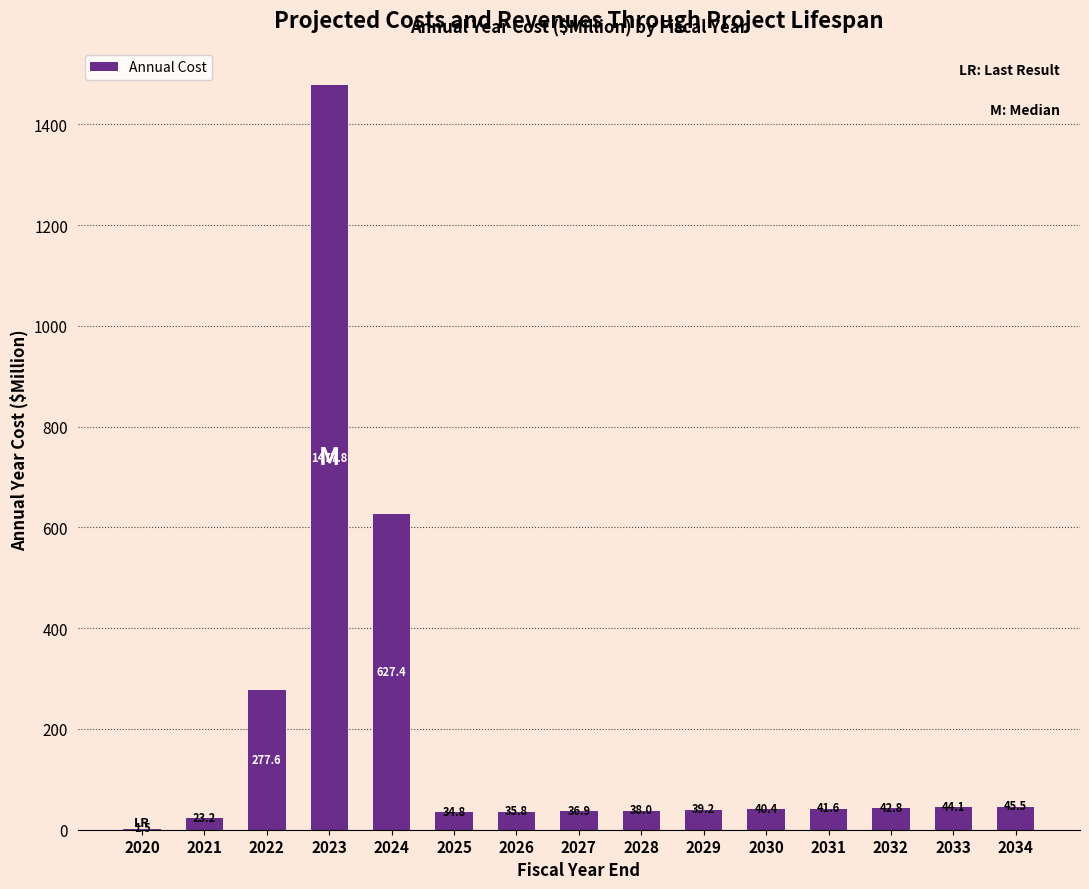

What is the sum of the values at 2028 and 2034?

83.5